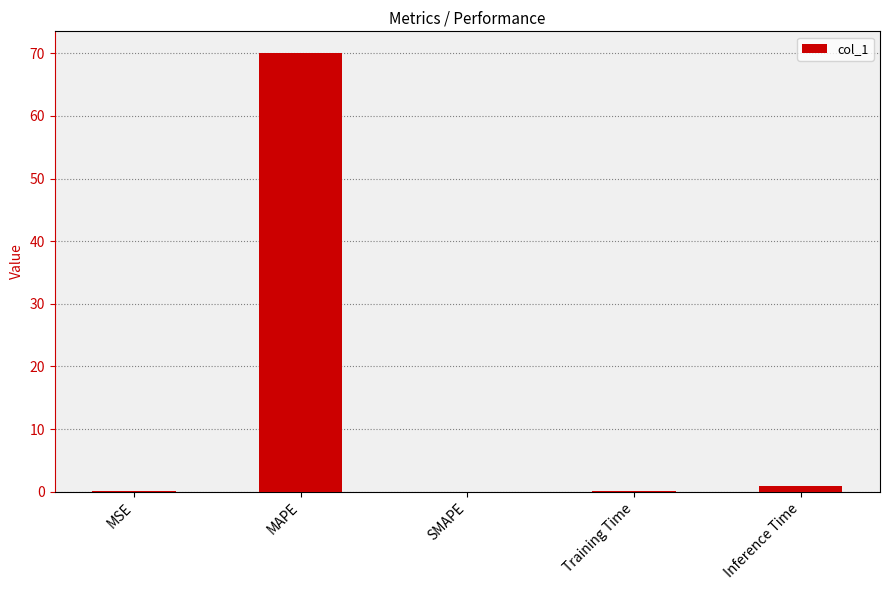

Are the bars grouped side by side (vs. stacked)?

No